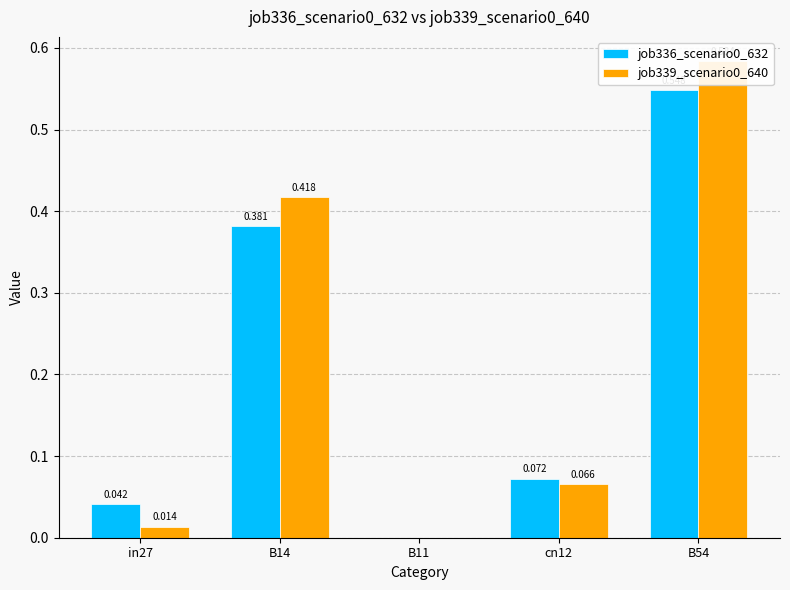

True or false: job336_scenario0_632 has a value of 0.9 at B54.

False